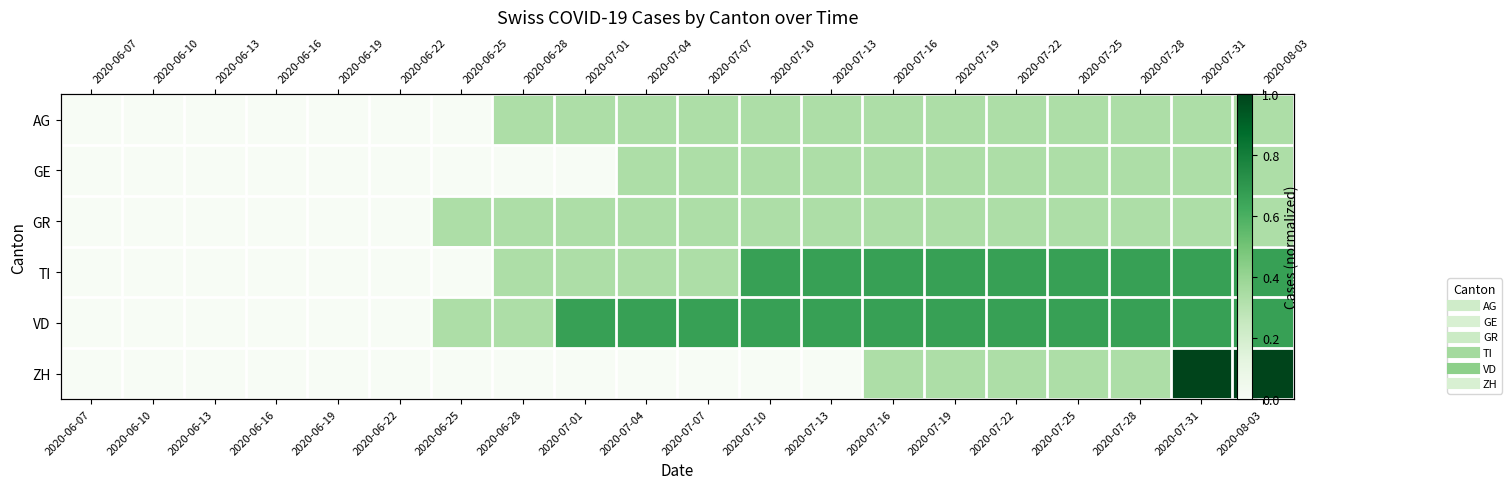

What is the sum of the AG values at 2020-07-13 and 2020-08-03?

0.7